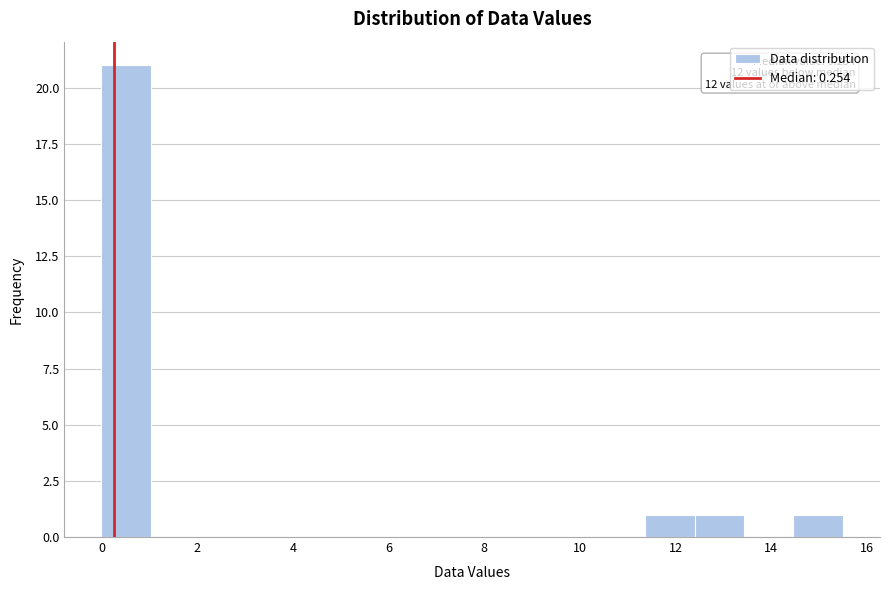

Over which range of the x-axis is the bar tallest?

0.0 to 1.0